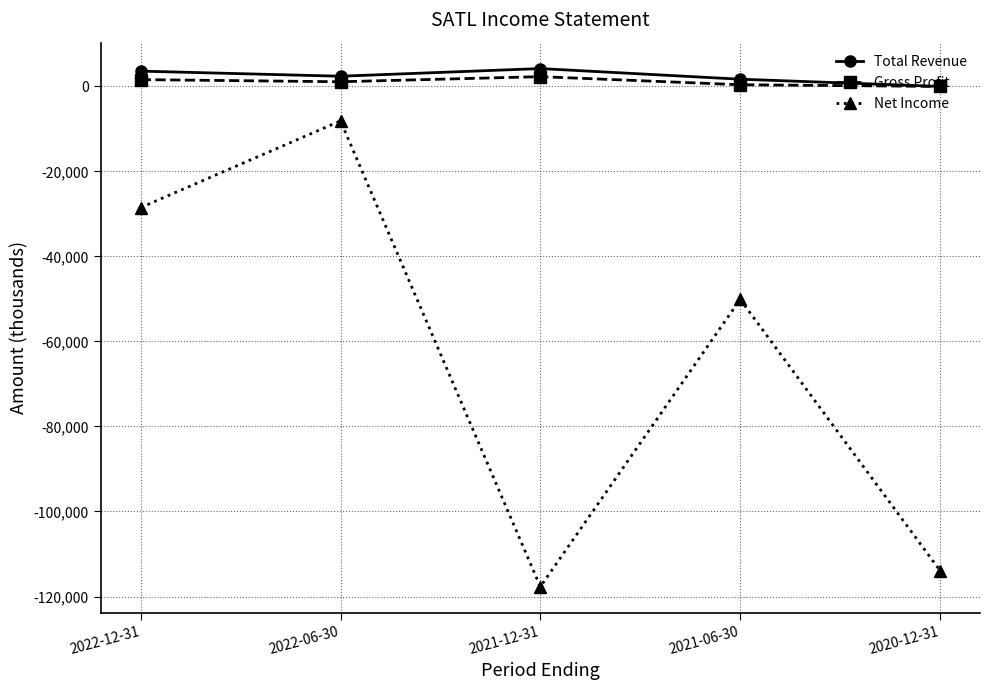

What are all the series names shown in the legend?

Total Revenue, Gross Profit, Net Income